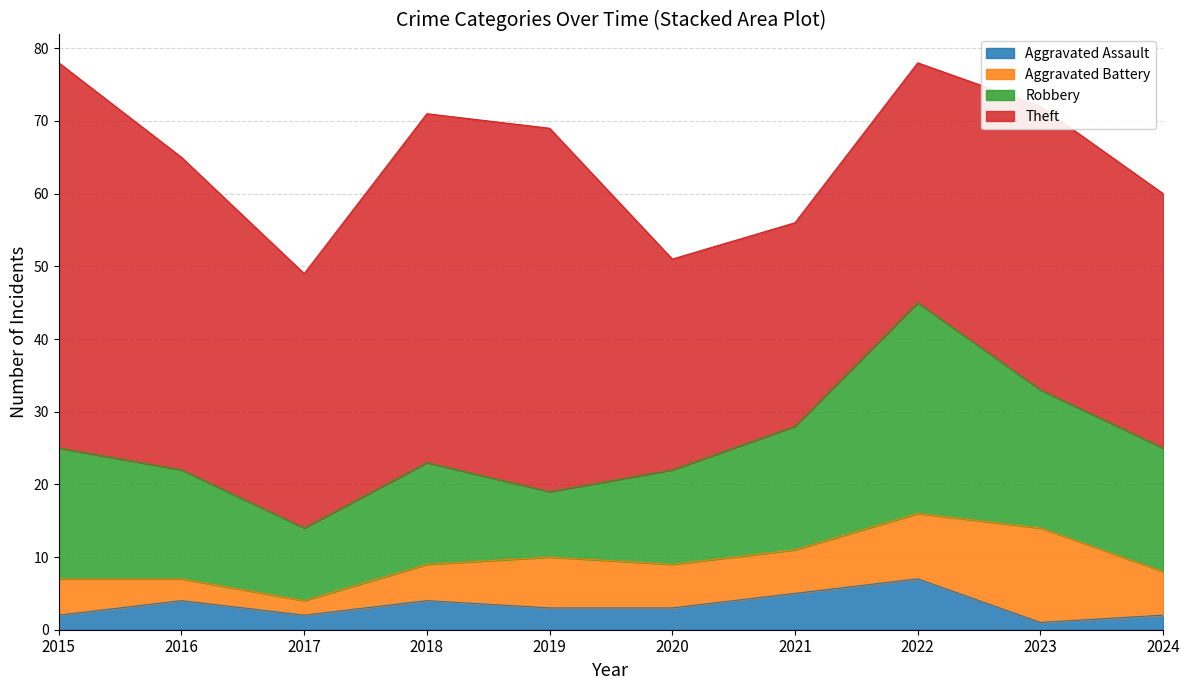

What is the difference between the maximum and minimum values in the Robbery series?

20